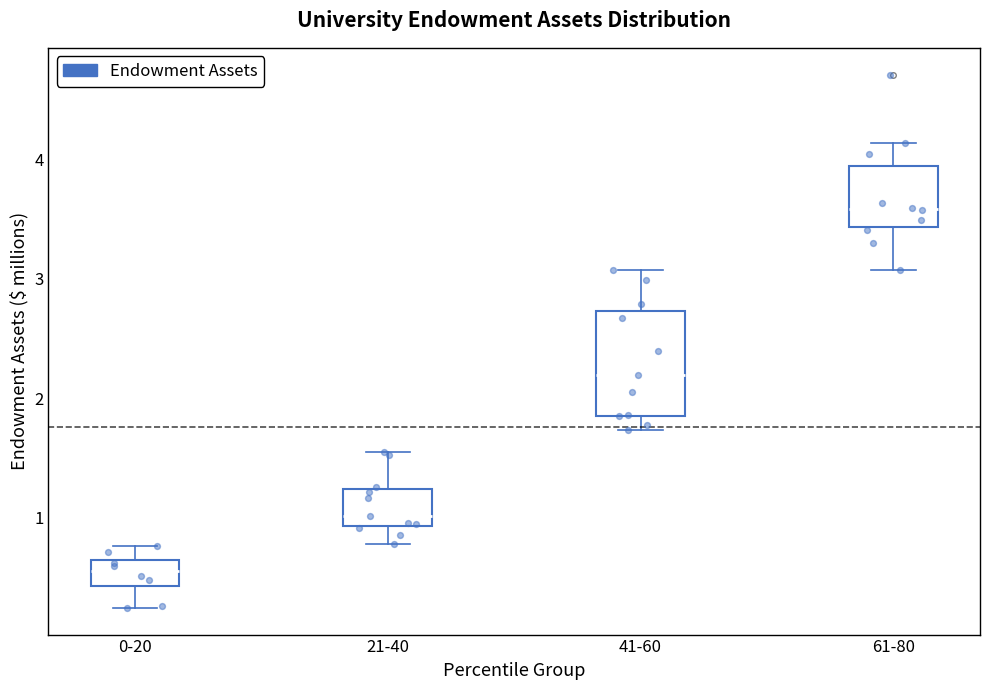

Reading left to right, read every box against the y-axis: the position of its median line, the range the box covers, and the ends of its whiskers. The values are not printed on the chart, so give them approximately, as read against the axis.

0-20: median 0.6 (inside the box), box 0.4 to 0.6, whiskers 0.2 to 0.8
21-40: median 1.0, box 0.9 to 1.2, whiskers 0.8 to 1.6
41-60: median 2.2, box 1.9 to 2.7, whiskers 1.7 to 3.1
61-80: median 3.6, box 3.4 to 3.9, whiskers 3.1 to 4.1